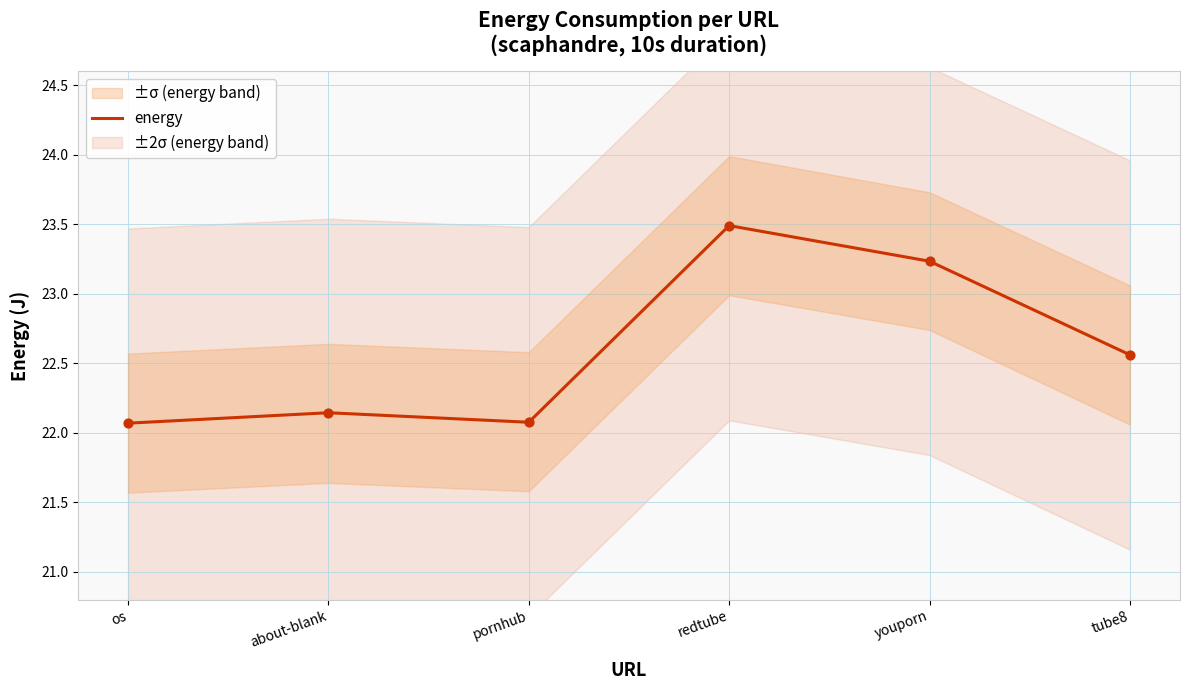

Approximately how many times larger is the value at redtube compared to about-blank?

1.1